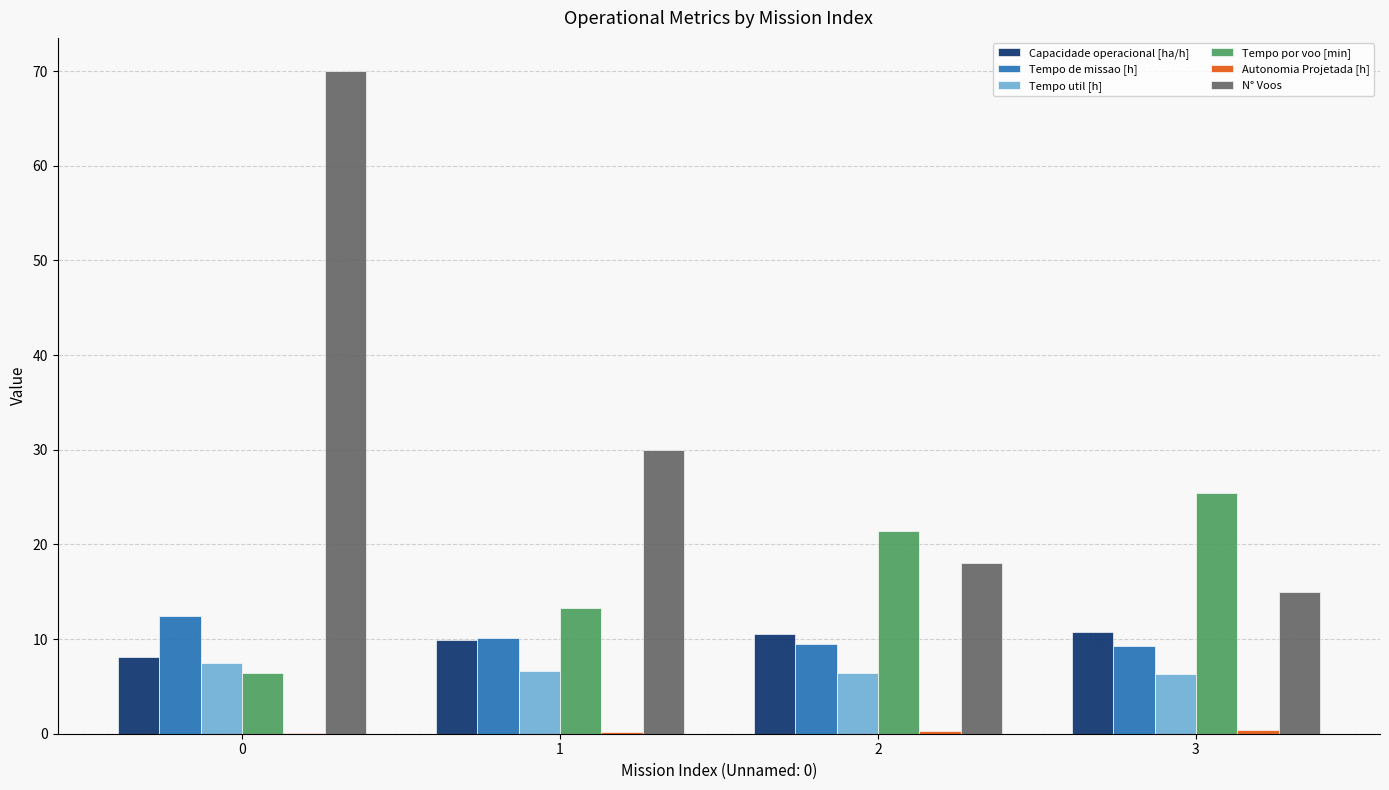

Between 0 and 2, which series saw the biggest shift?

N° Voos